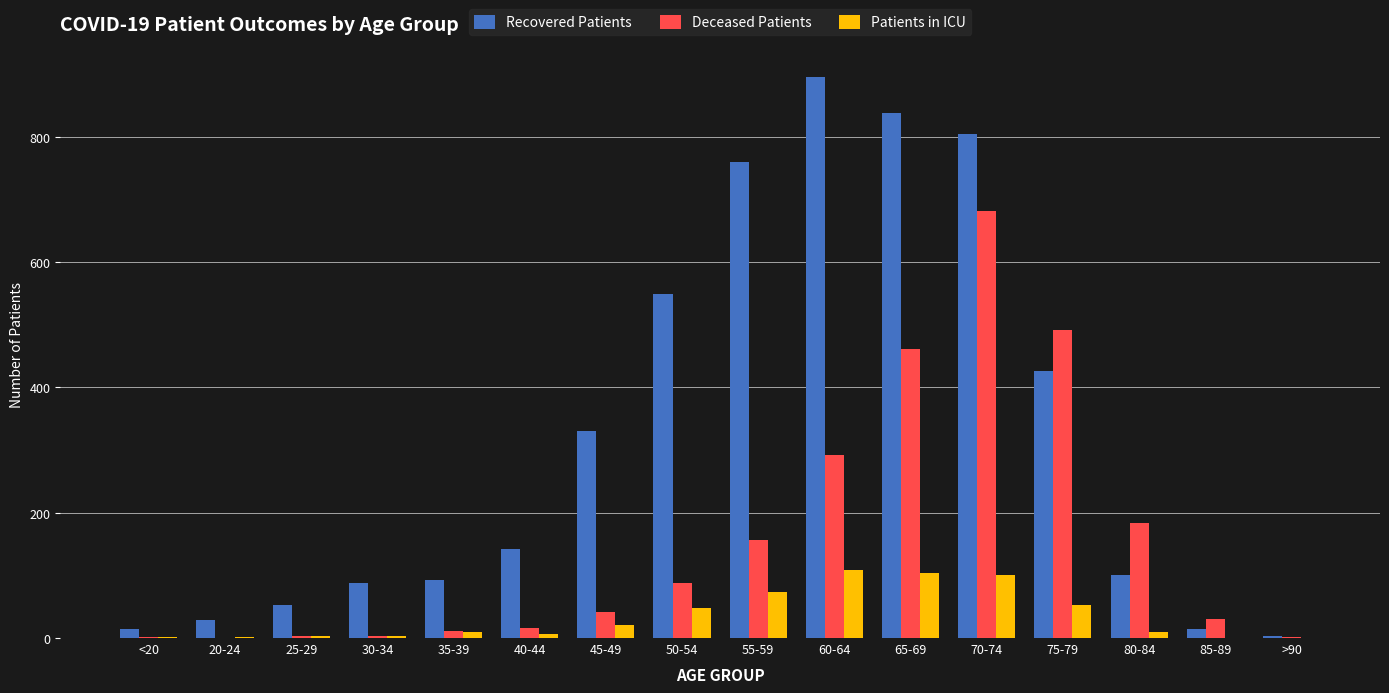

Which series has the largest total across all categories?

Recovered Patients